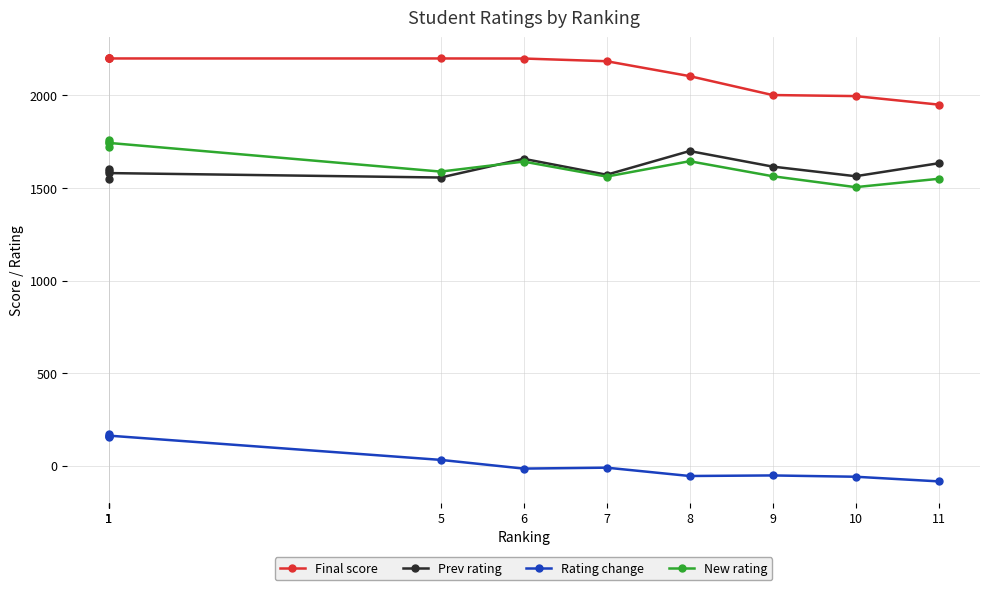

True or false: Rating change and New rating intersect in this chart.

False